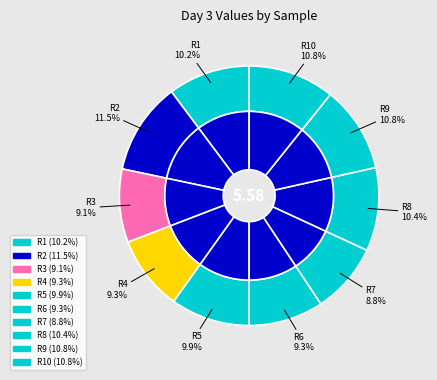

Does R9 account for over 50% of the chart?

No